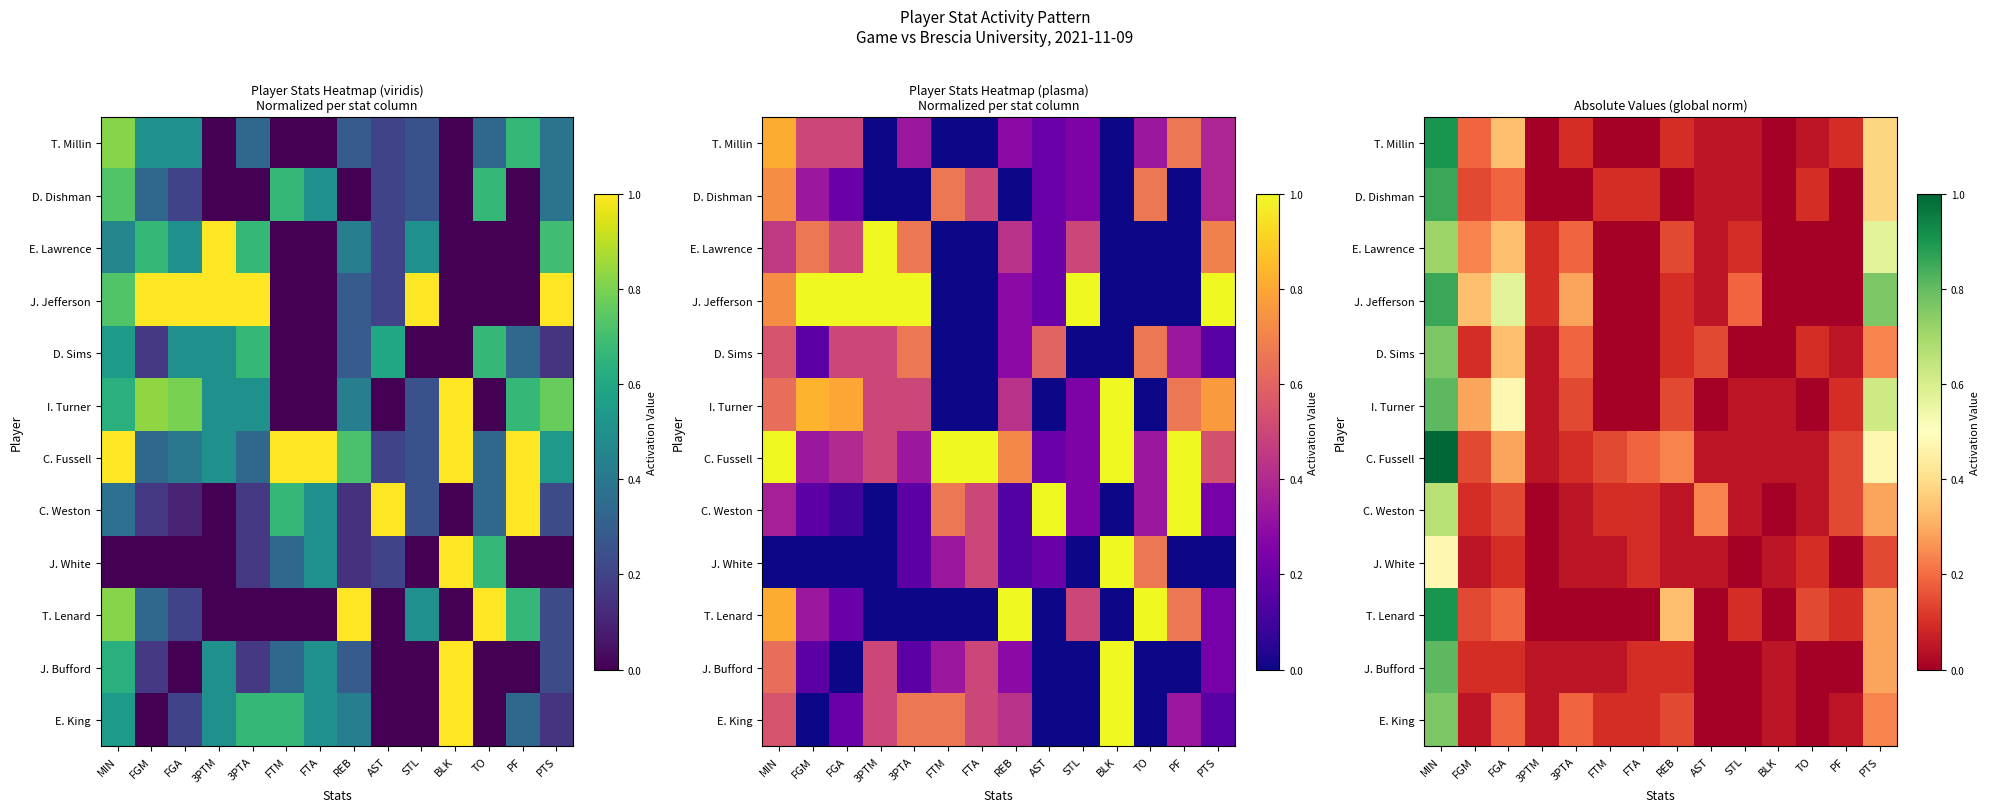

True or false: J. White has a value of 0.0 at FGA.

False